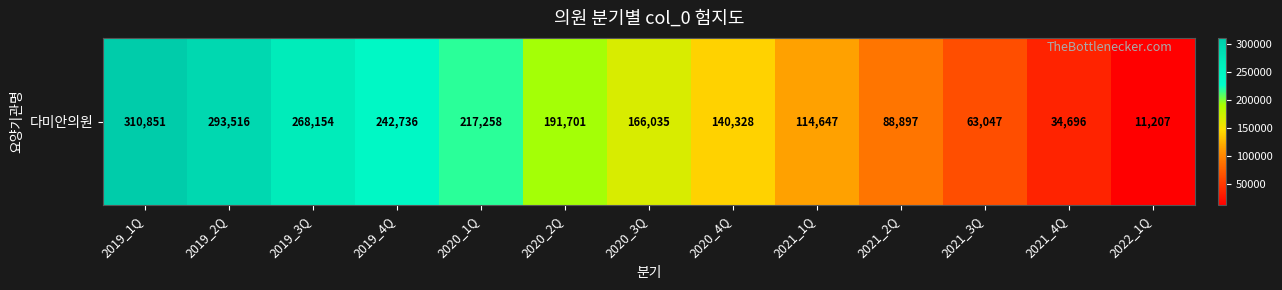

At which label is the value closest to 161029?

2020_3Q